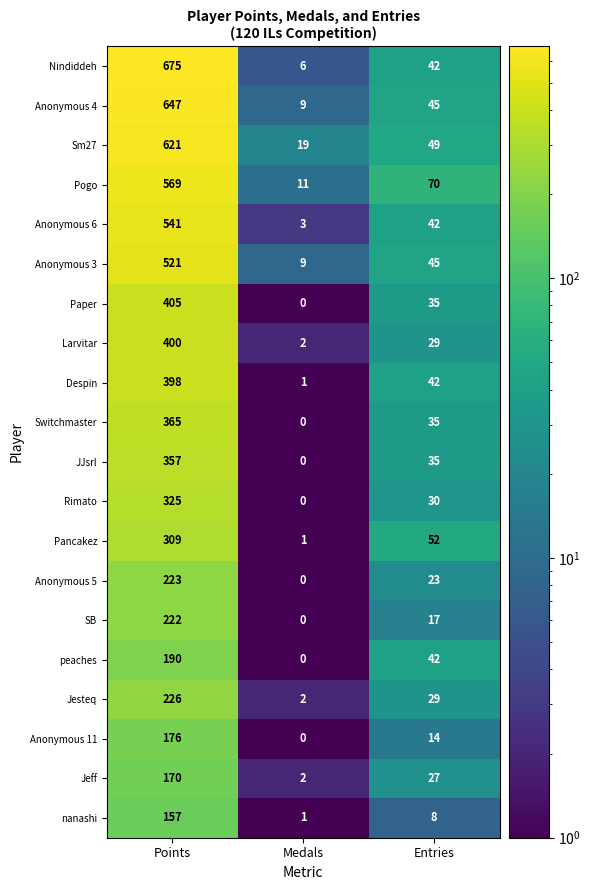

At which label does nanashi reach its peak?

Points